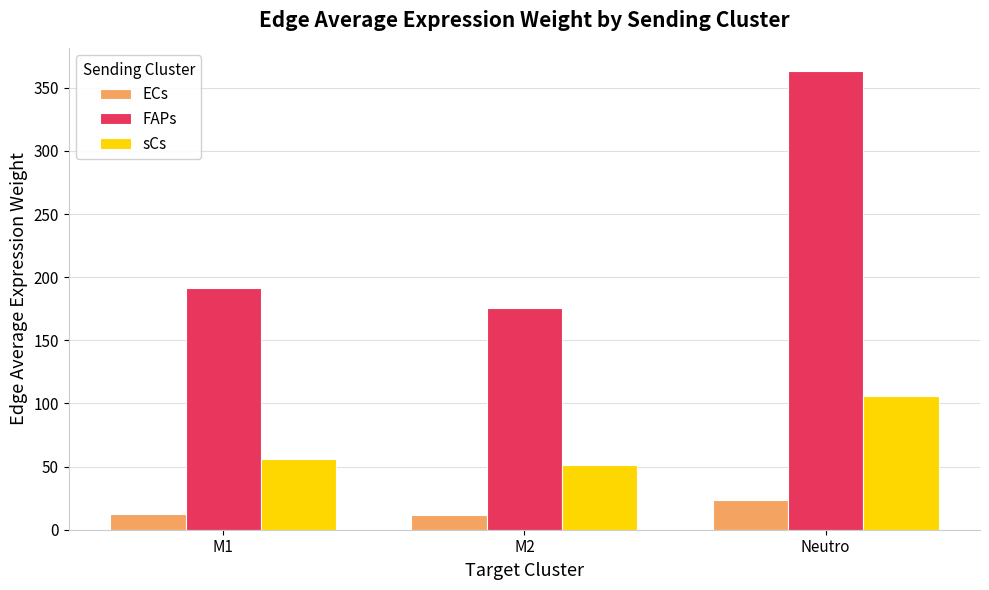

What is the value of the ECs bar at the 3rd from the left?

23.8